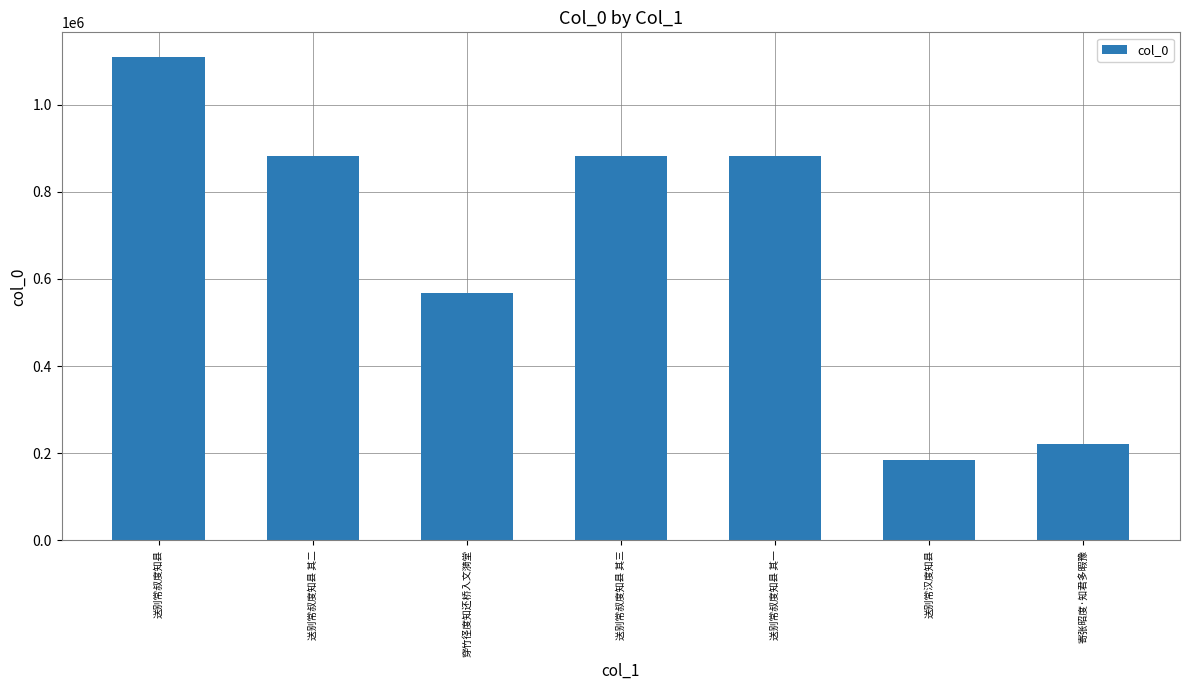

How many bars are there in total?

7